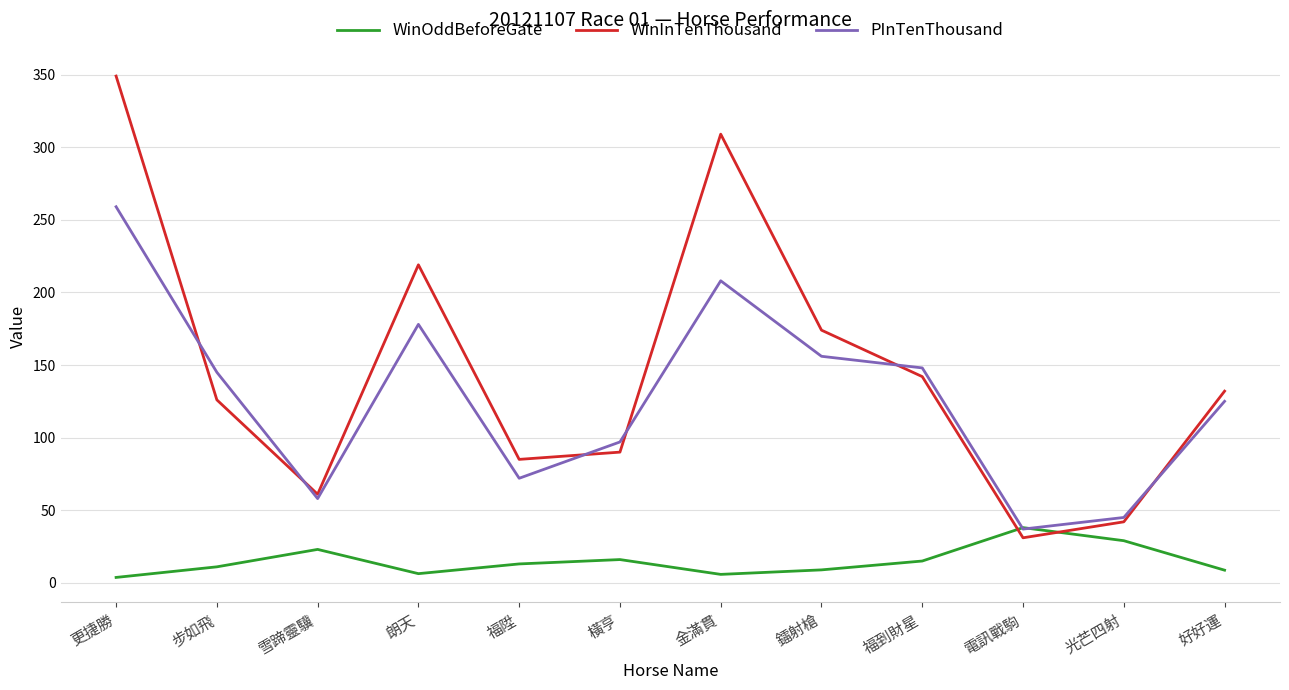

How many interior local valleys does the WinOddBeforeGate series have?

2